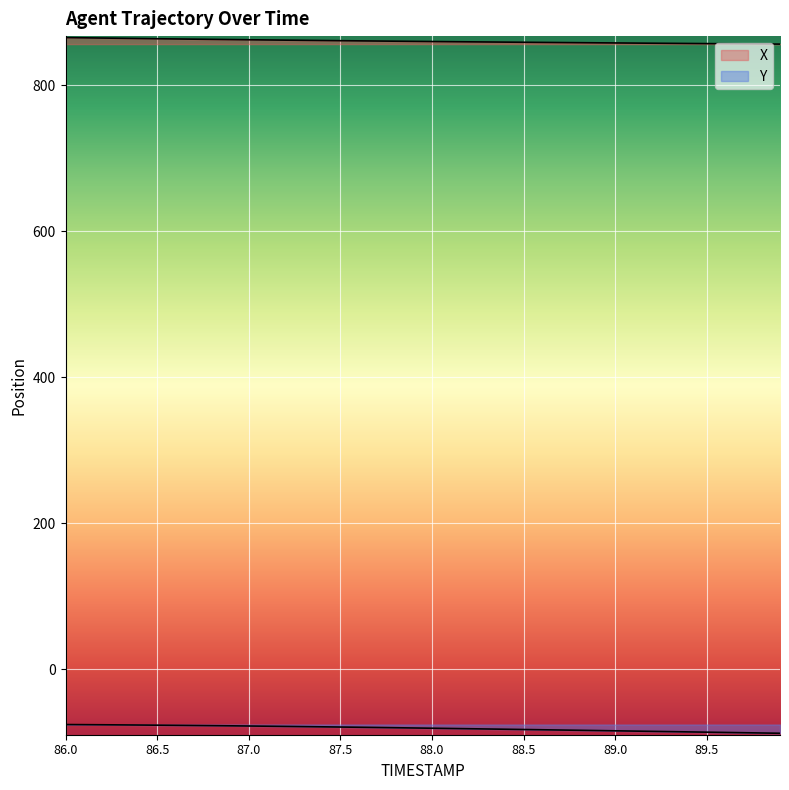

True or false: Y and X cross at least once.

False